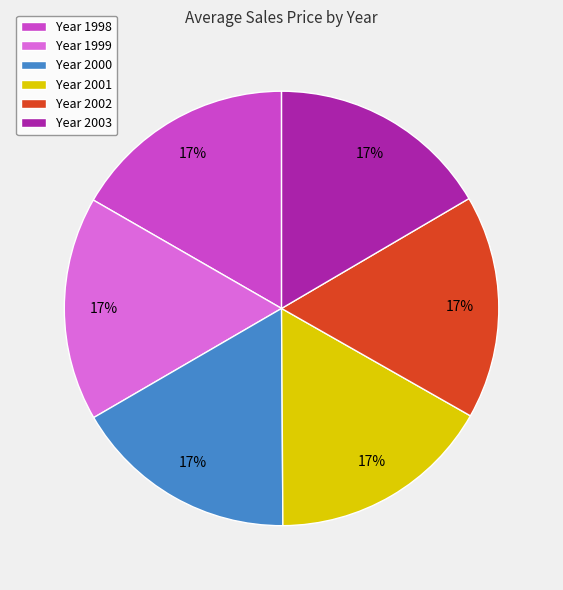

Count the number of slices in the pie.

6